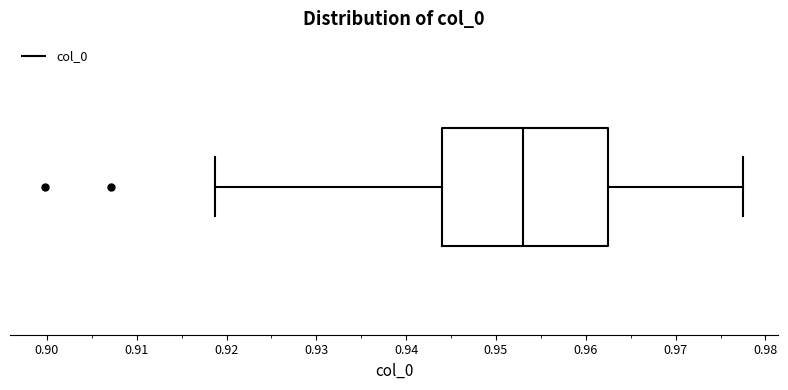

Read this box plot against the x-axis: the position of the median line, the range covered by the box, and the ends of both whiskers. The values are not printed on the chart, so give them approximately, as read against the axis.

median 0.953, box 0.944 to 0.962, whiskers 0.919 to 0.978